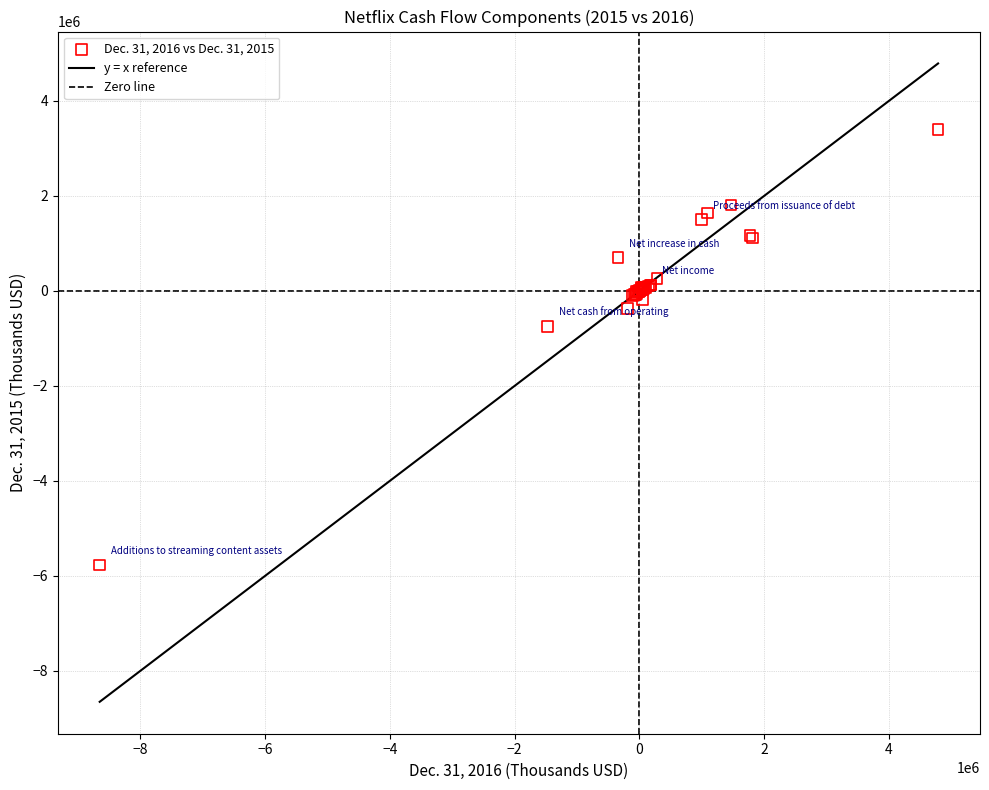

What Y value in the scatter plot is closest to -1183135?

-749439